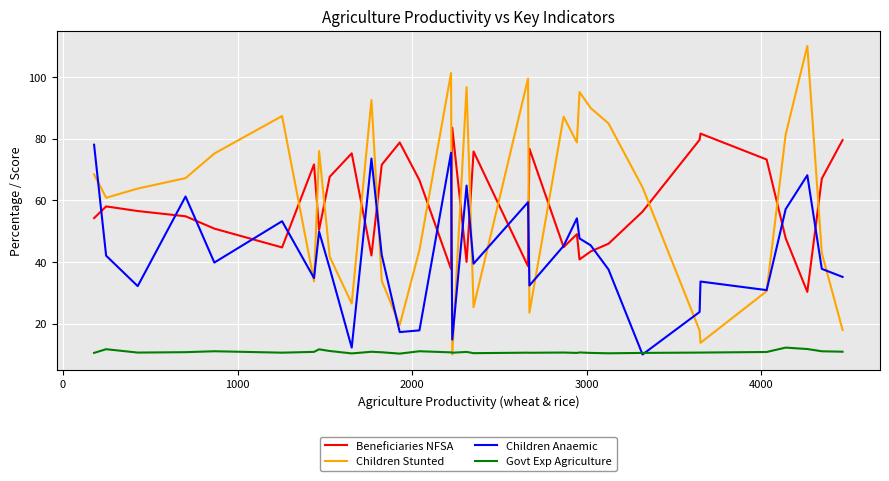

Rank the series by their maximum value, from lowest to highest.

Govt Exp Agriculture, Children Anaemic, Beneficiaries NFSA, Children Stunted